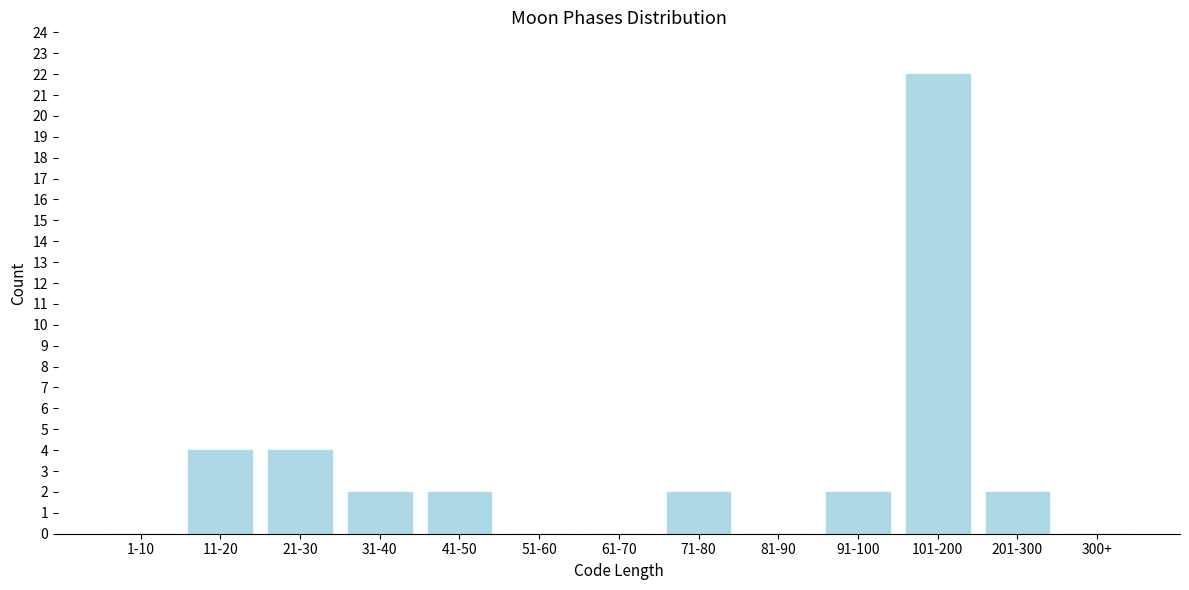

Reading left to right, extract all data points from this chart.

1-10=0	11-20=4	21-30=4	31-40=2	41-50=2	51-60=0	61-70=0	71-80=2	81-90=0	91-100=2	101-200=22	201-300=2	300+=0